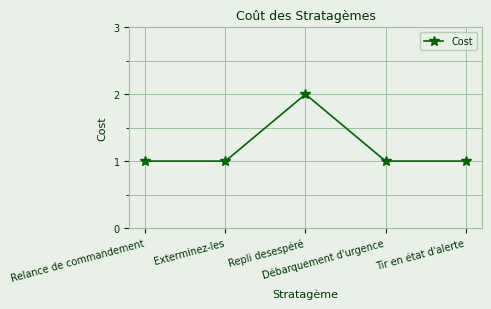

Reading right to left, list all the values displayed in this chart.

1	1	2	1	1